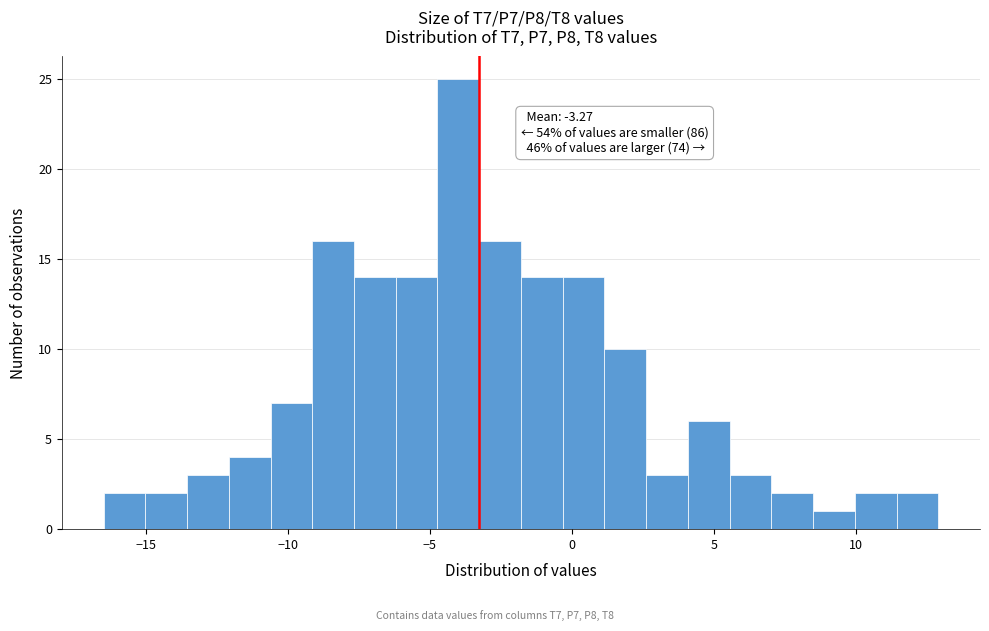

Read against the x-axis, roughly where is the centre of the tallest bar?

-4.0